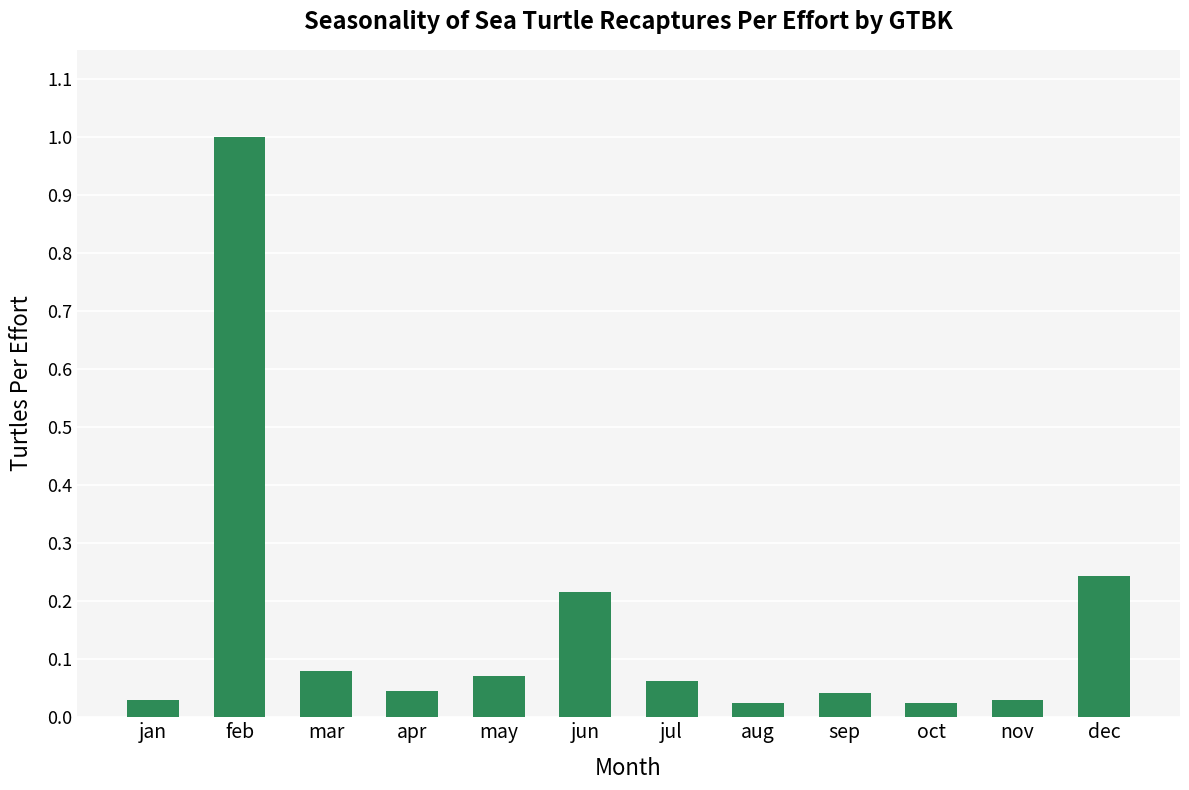

Read the value at feb.

1.0